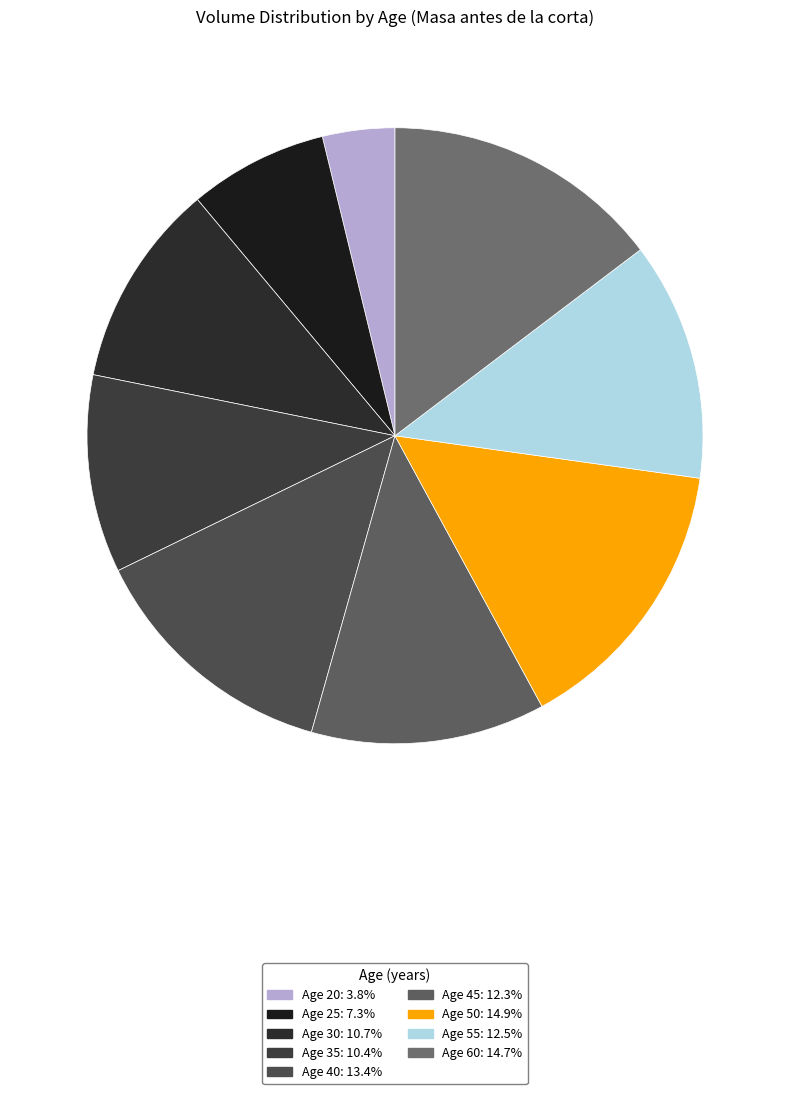

How many slices are in this pie chart?

9